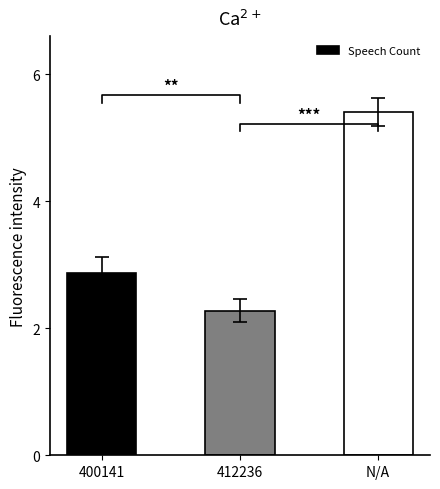

List the labels in order of value, smallest first.

412236, 400141, N/A